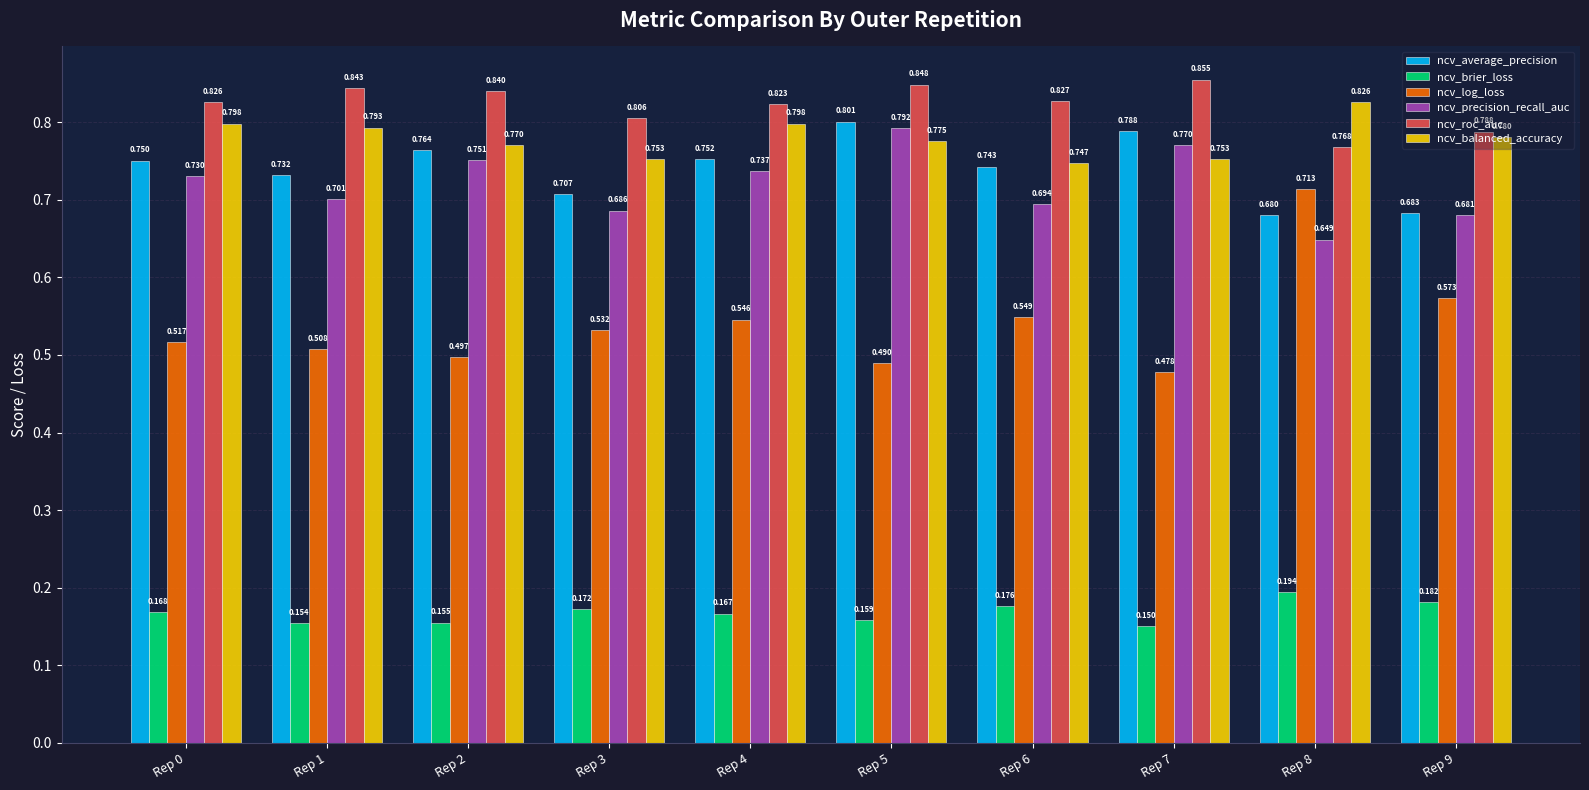

True or false: ncv_precision_recall_auc has a value of 0.7 at Rep 9.

True